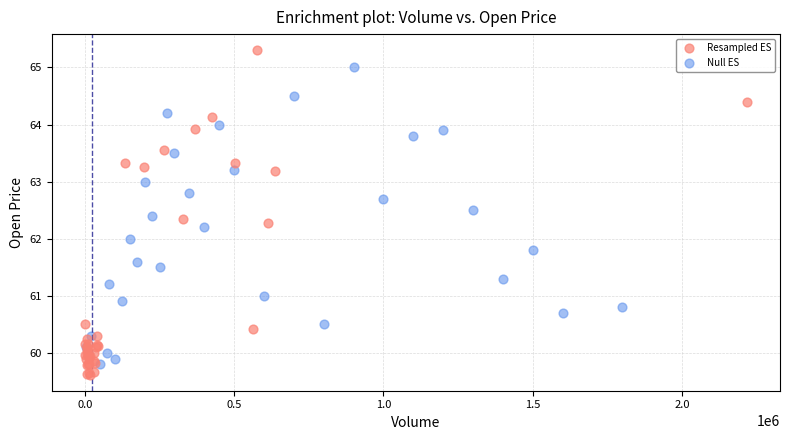

Which series reaches the maximum Y coordinate?

Resampled ES